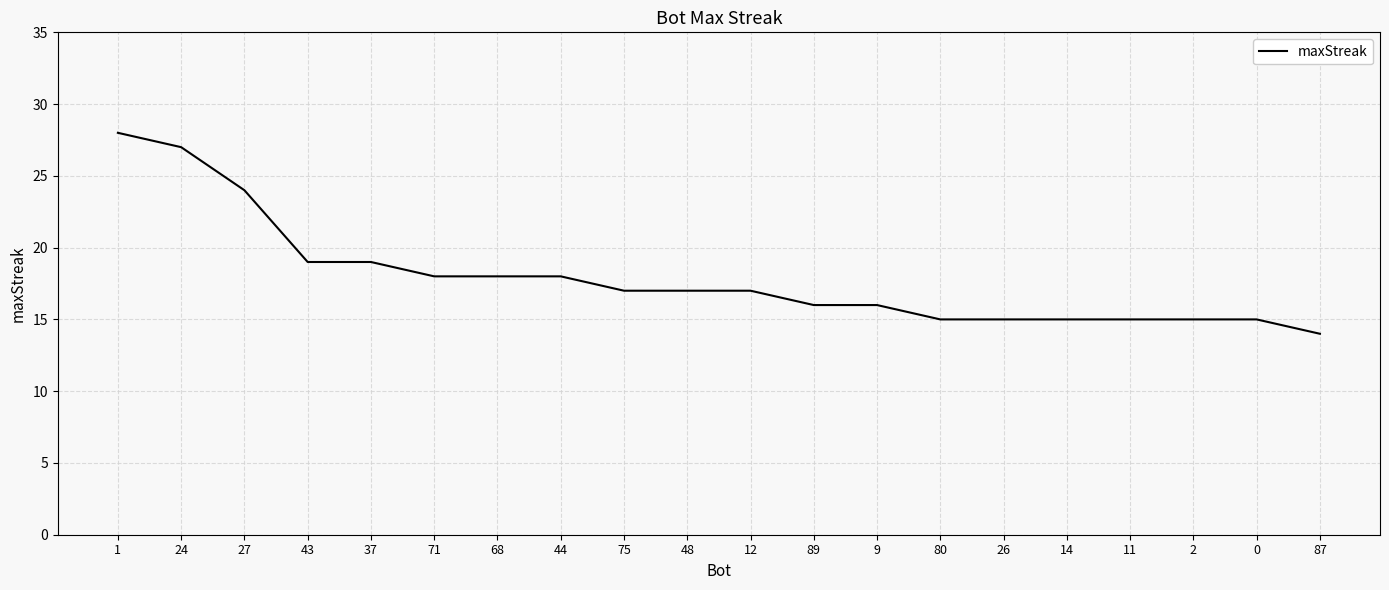

What is the smallest value displayed?

14